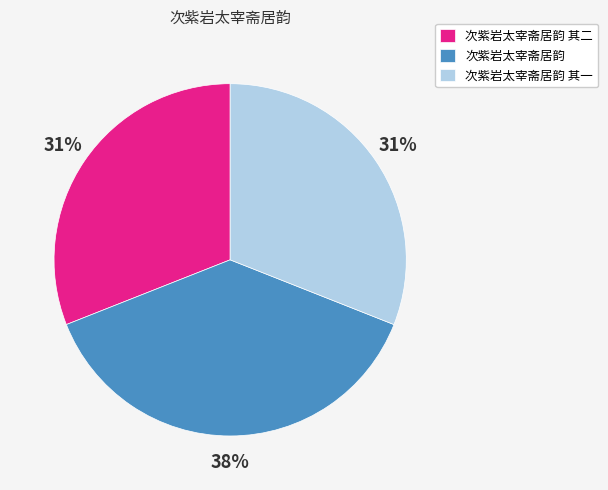

What percentage is the 次紫岩太宰斋居韵 其二 slice, to the nearest percent?

31%